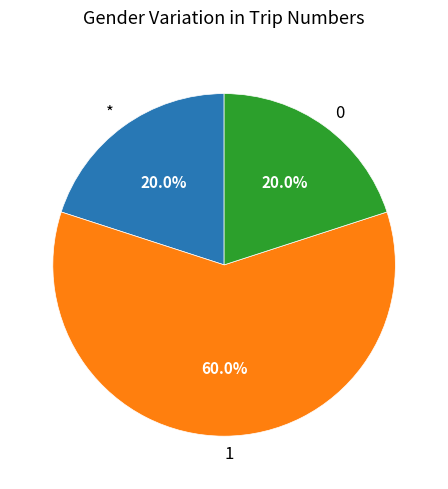

Approximately how many times larger is the value at * compared to 0?

1.0